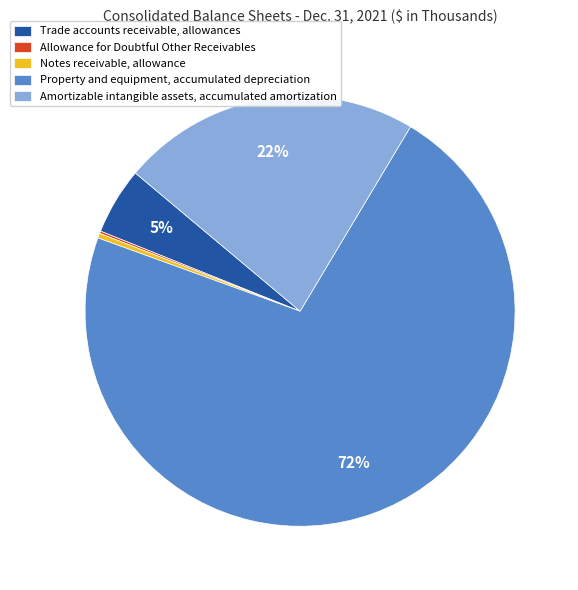

Which category has the biggest portion of the pie?

Property and equipment, accumulated depreciation